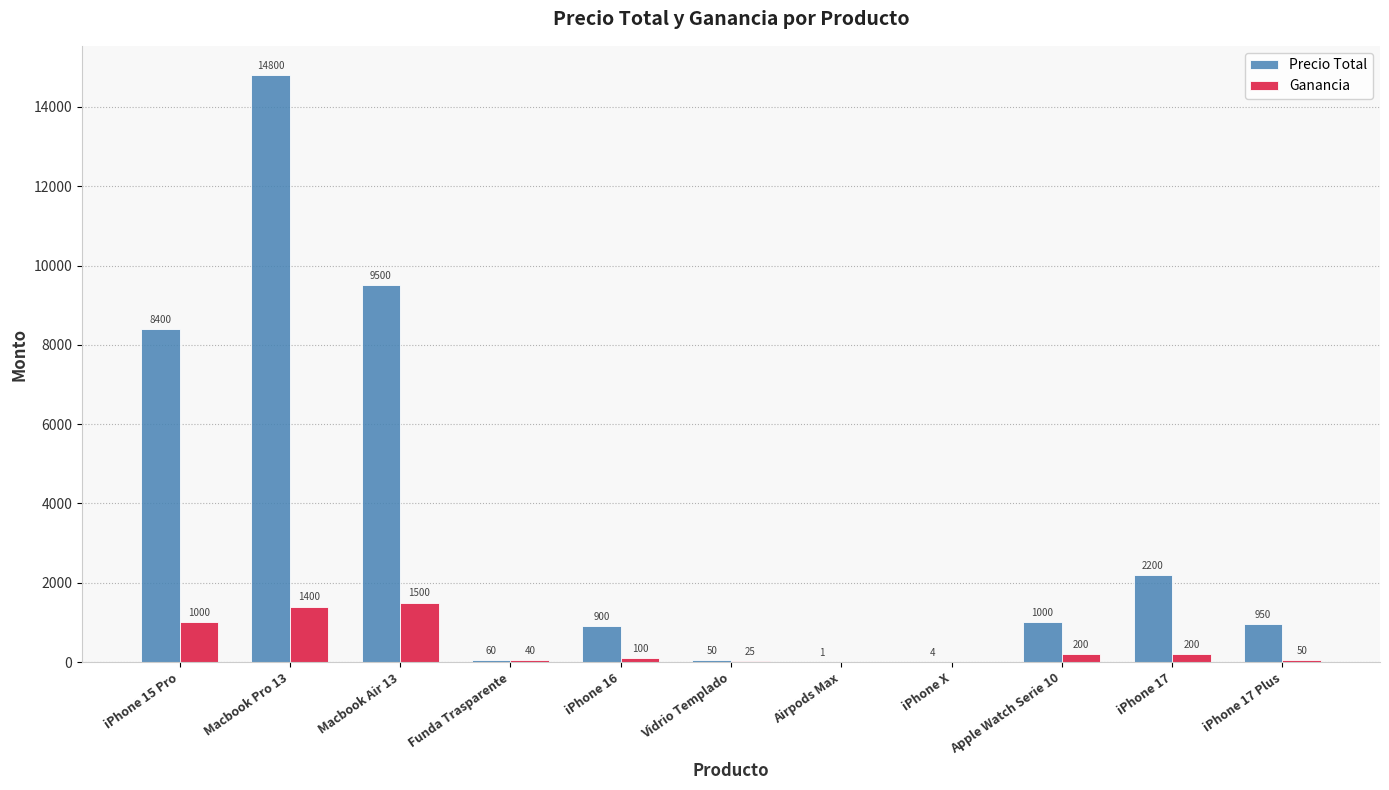

The value of Precio Total at iPhone 16 is 1397. True or false?

False